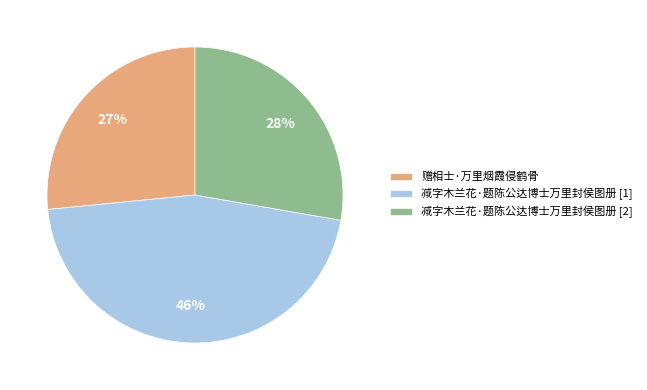

Combined, do 赠相士·万里烟霞侵鹤骨 and 减字木兰花·题陈公达博士万里封侯图册 [1] account for over 50%?

Yes